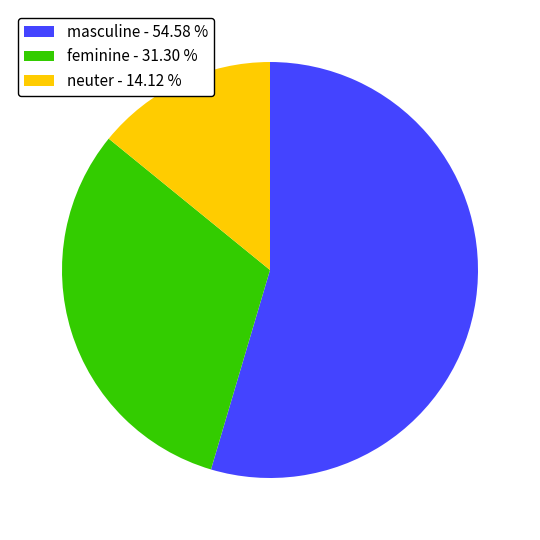

Which category has the smallest portion of the pie?

neuter